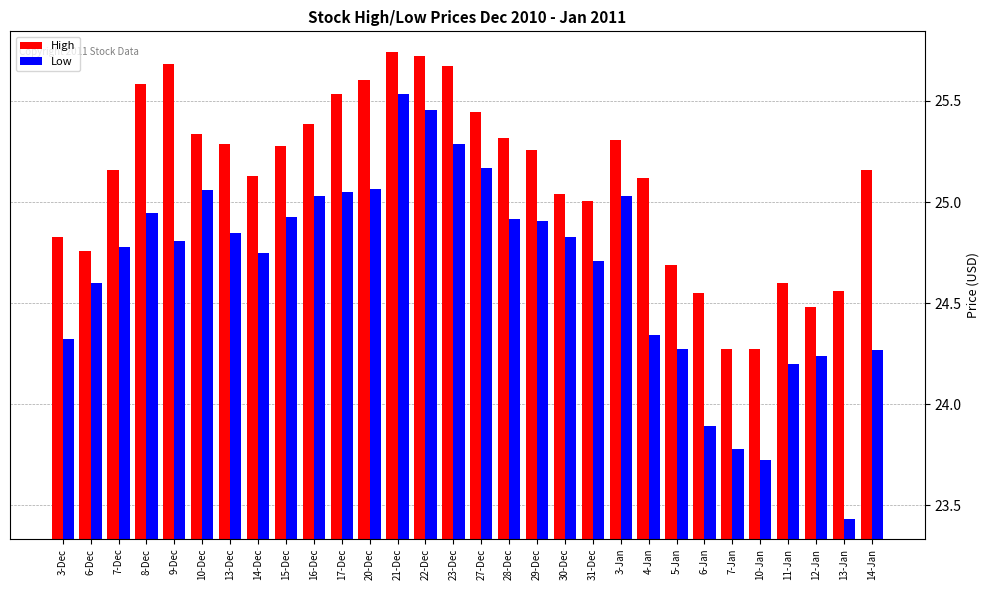

Is the value of Low at 17-Dec greater than the value of High at 6-Dec?

Yes